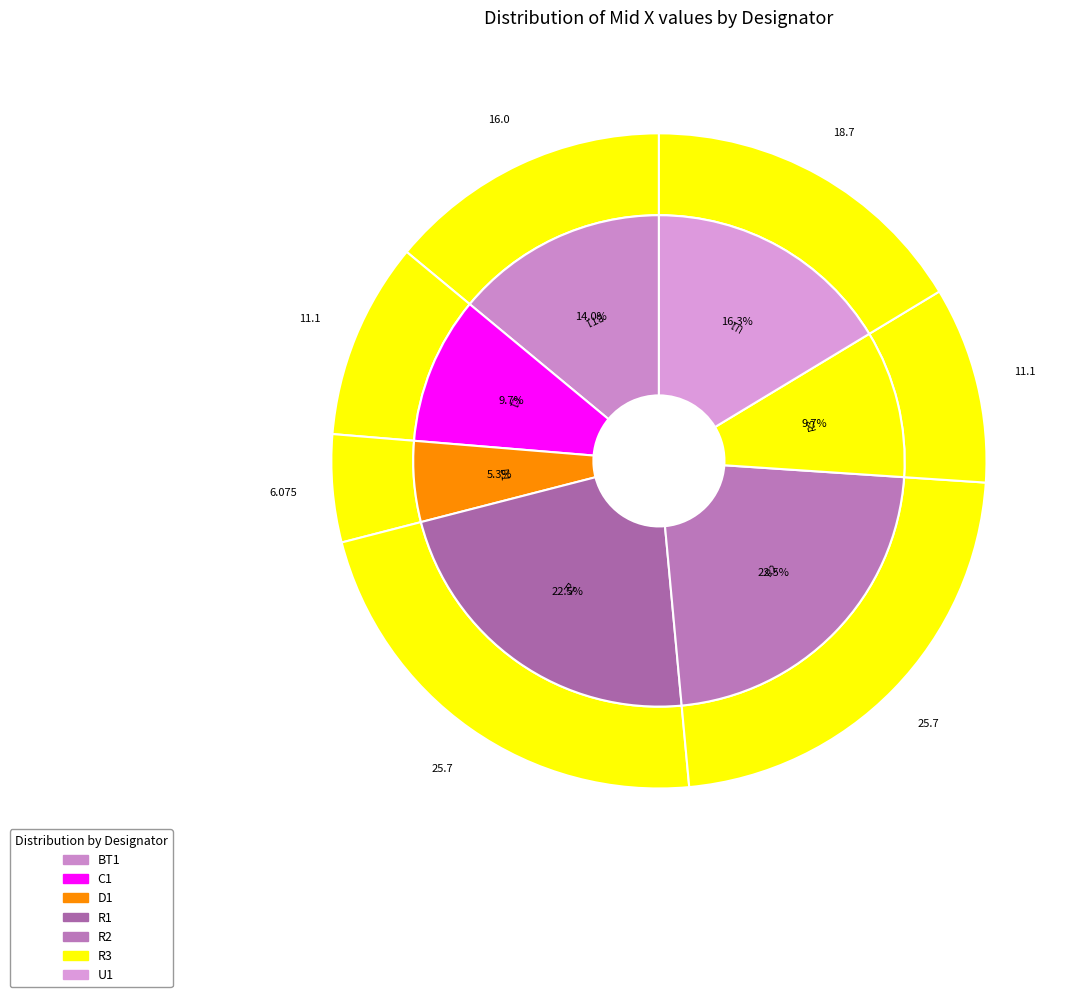

How many segments does this pie chart have?

7